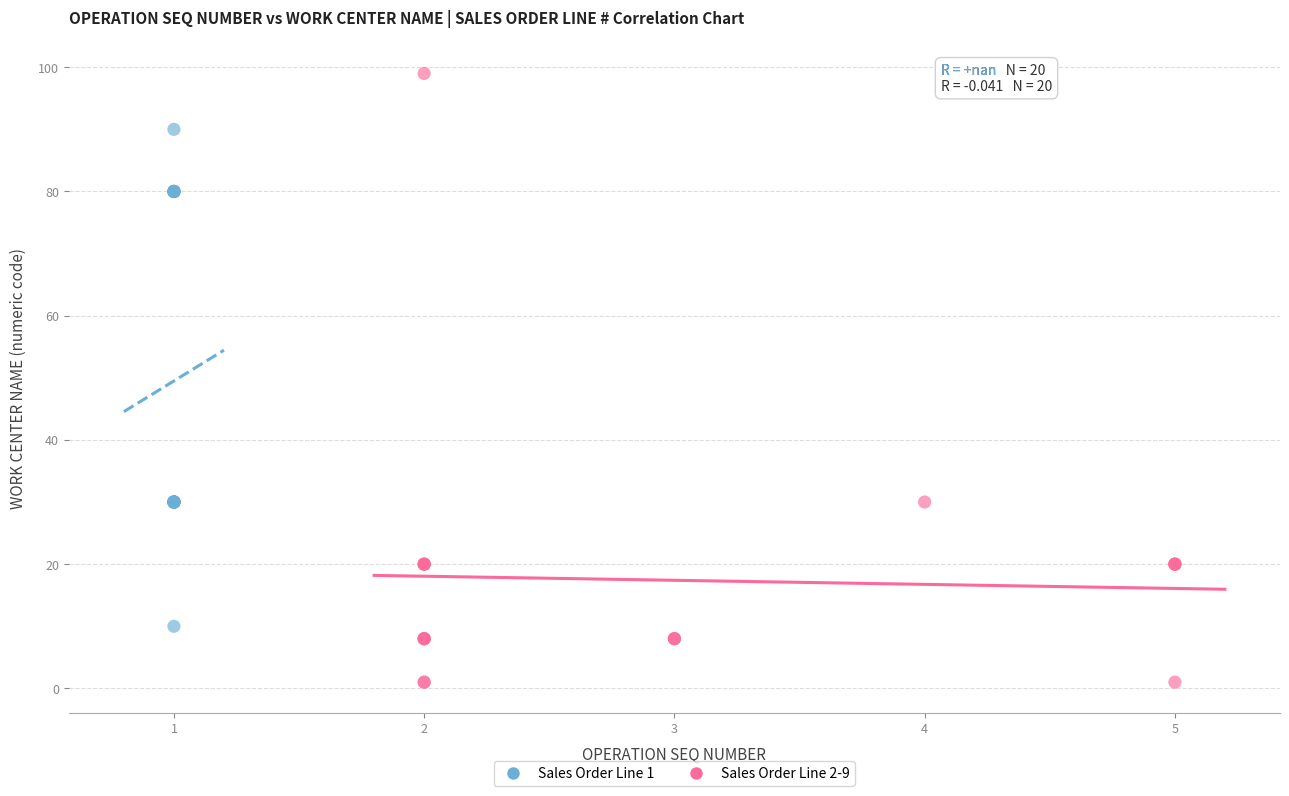

Which series has the largest Y range (max minus min)?

Sales Order Line 2-9